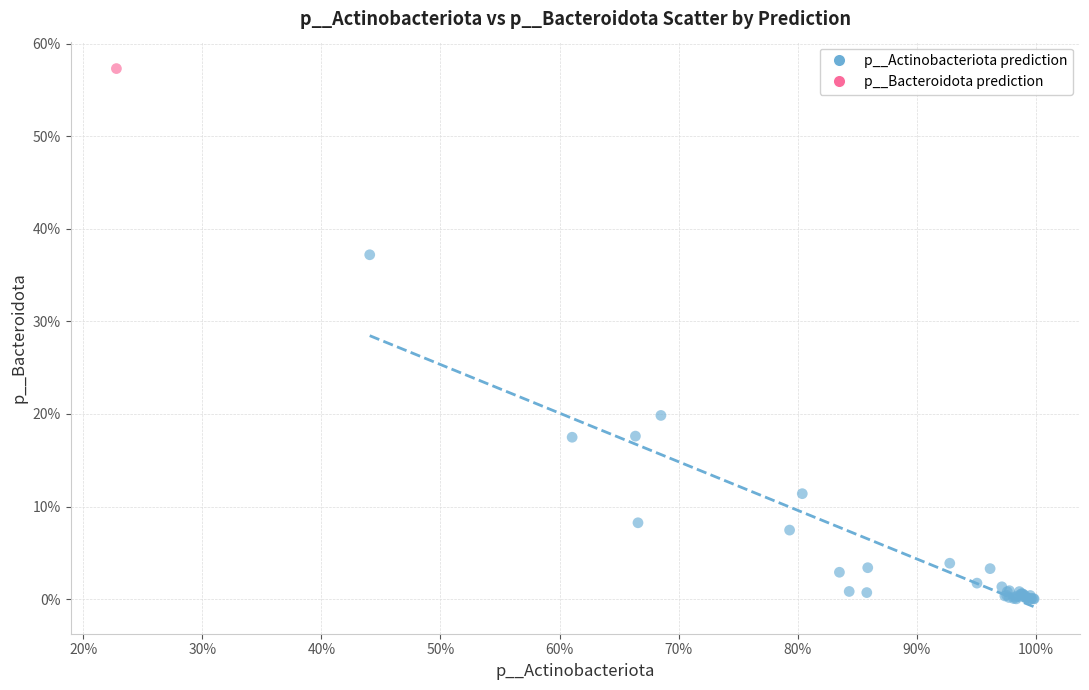

What are all the series names shown in the legend?

p__Actinobacteriota prediction, p__Bacteroidota prediction